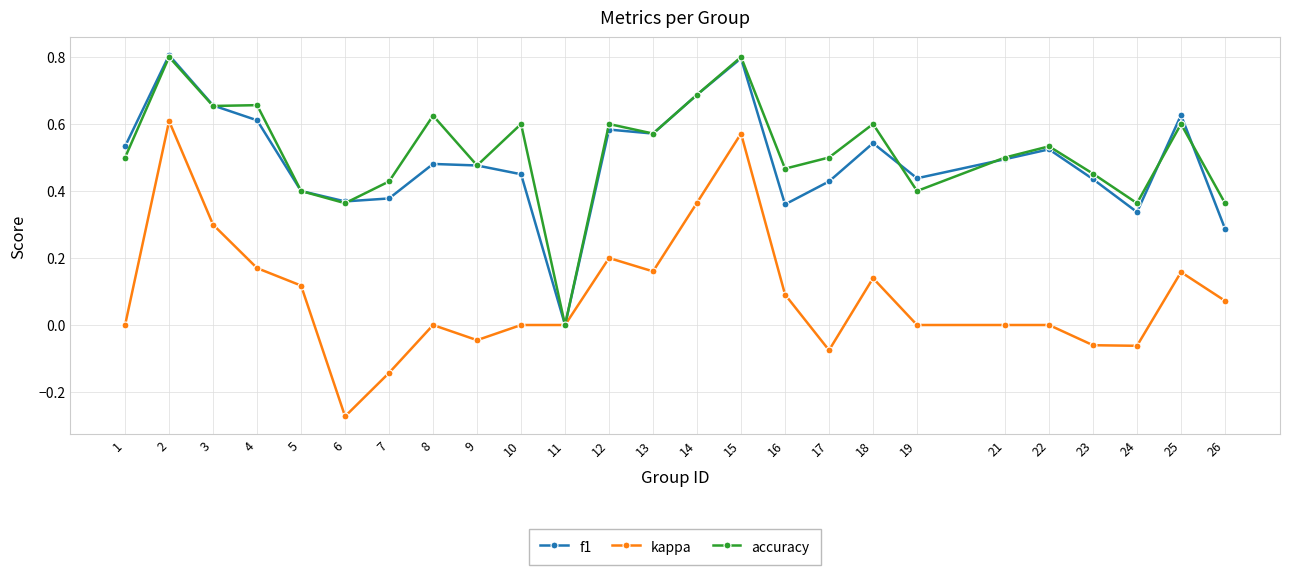

True or false: f1 has more than 0 points higher than both neighbors.

True